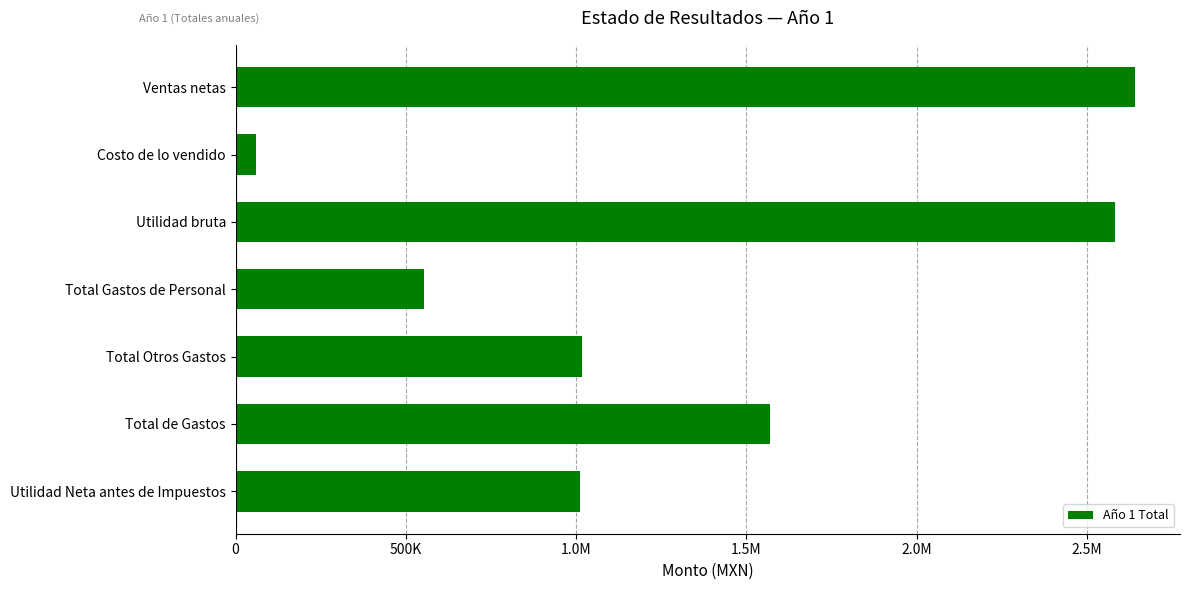

Does the chart contain any negative values?

No